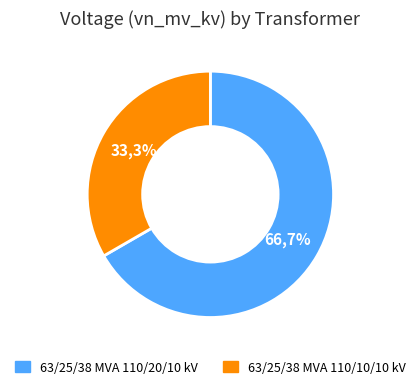

Does any single category account for the majority?

Yes